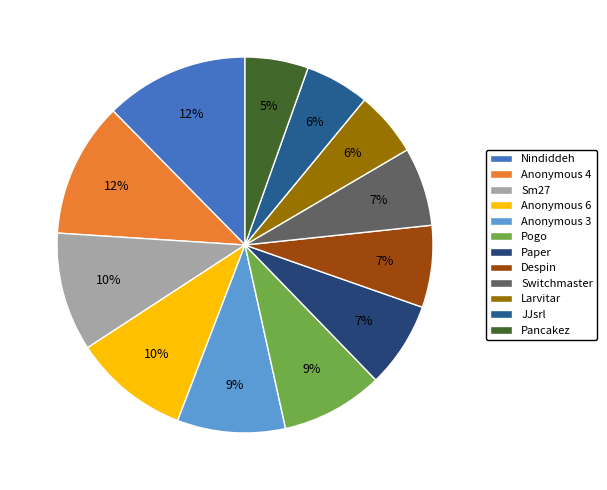

Which category has the biggest portion of the pie?

Nindiddeh